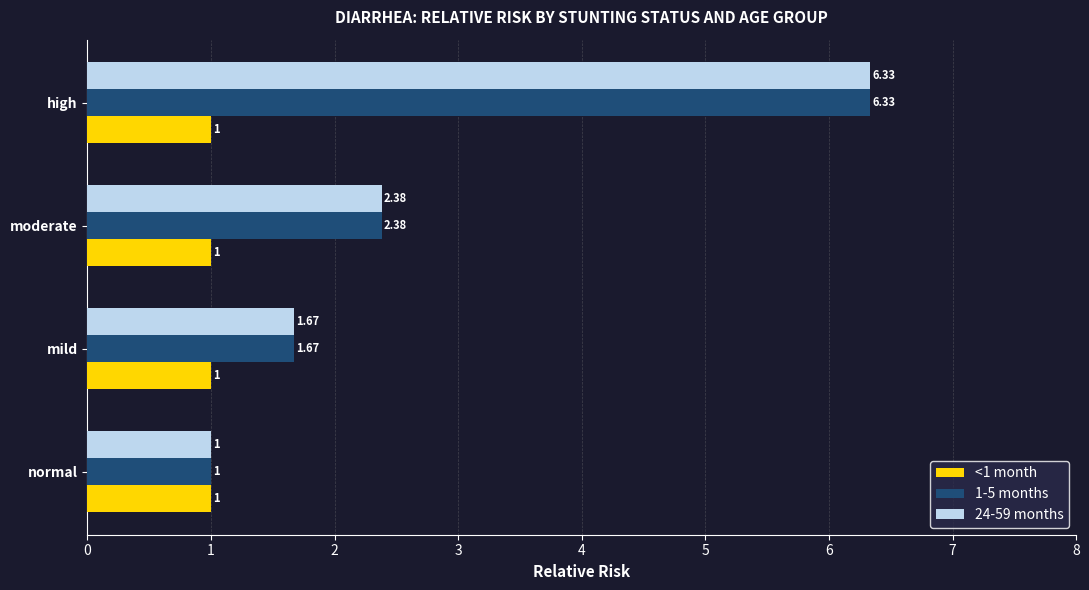

Where is 24-59 months nearest to the value 3?

moderate